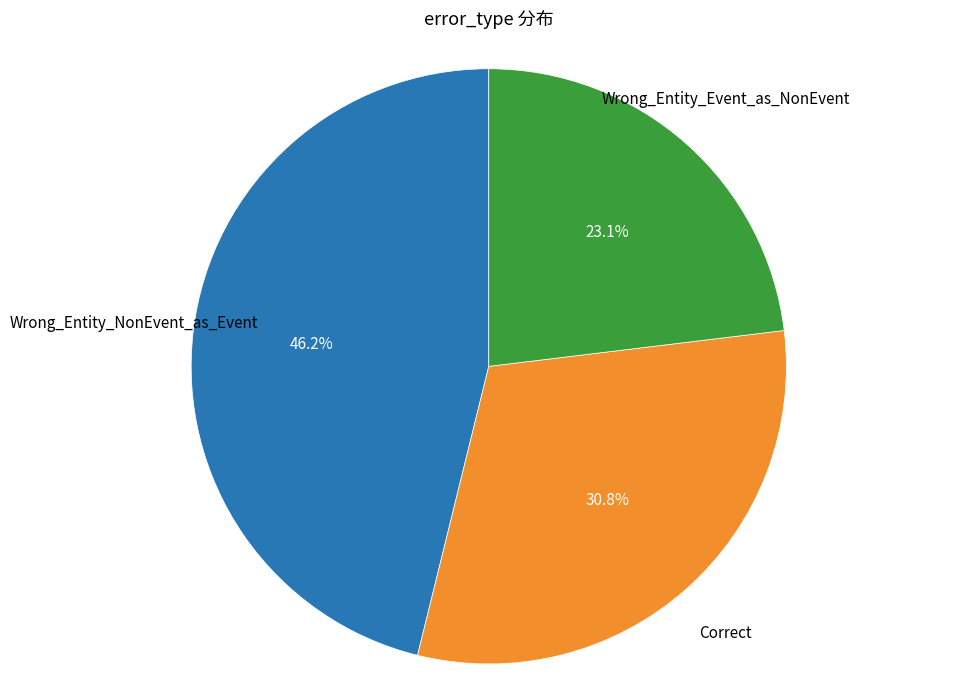

How many slices are in this pie chart?

3